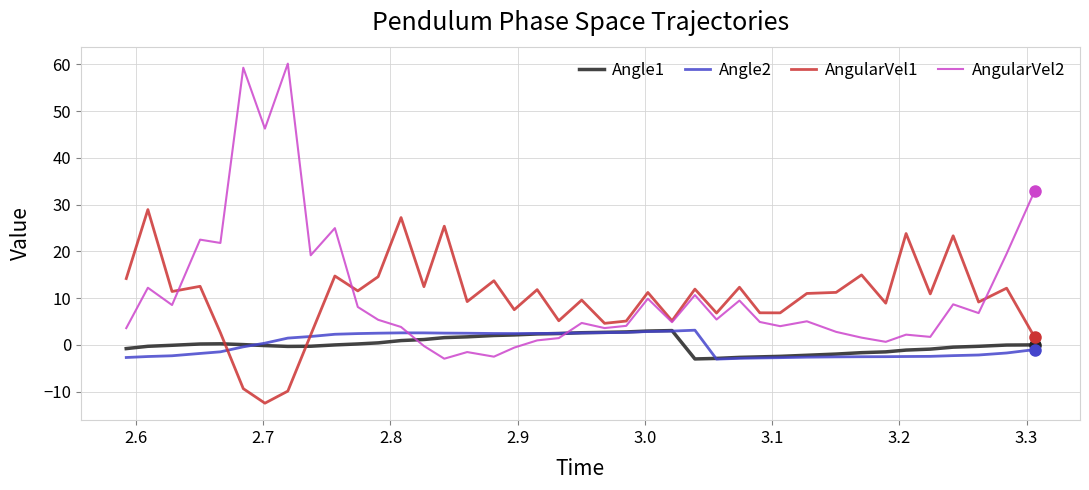

What are all the series names shown in the legend?

Angle1, Angle2, AngularVel1, AngularVel2